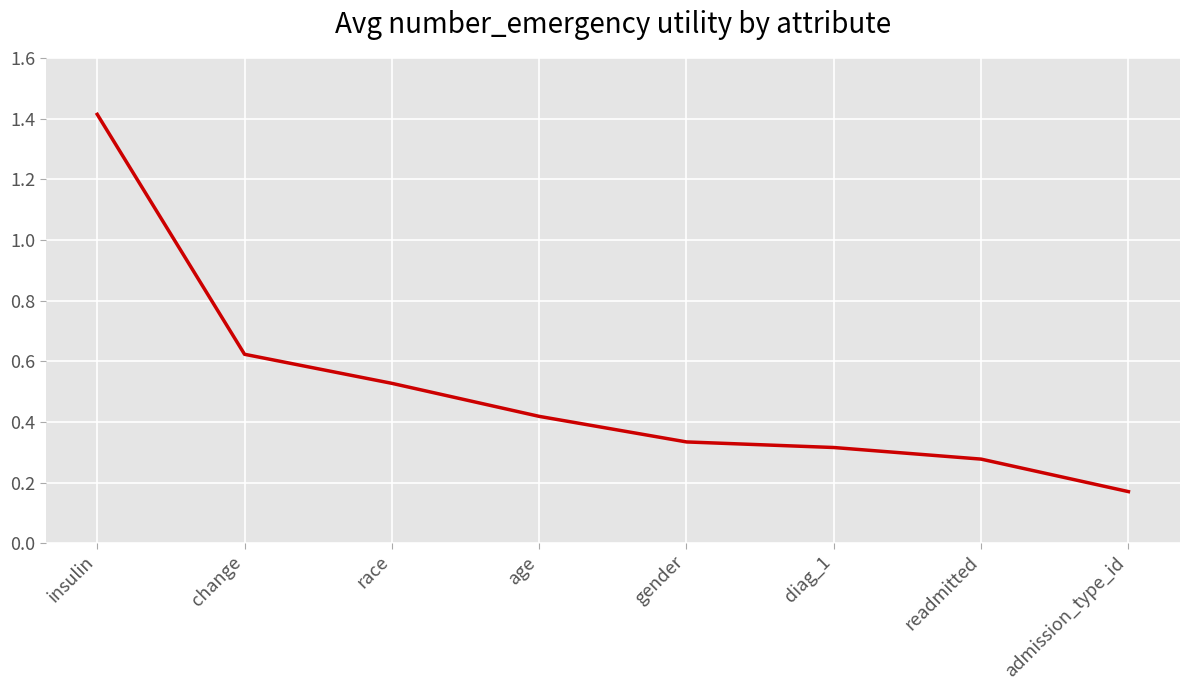

Count the values in the range 0 to 1.

7